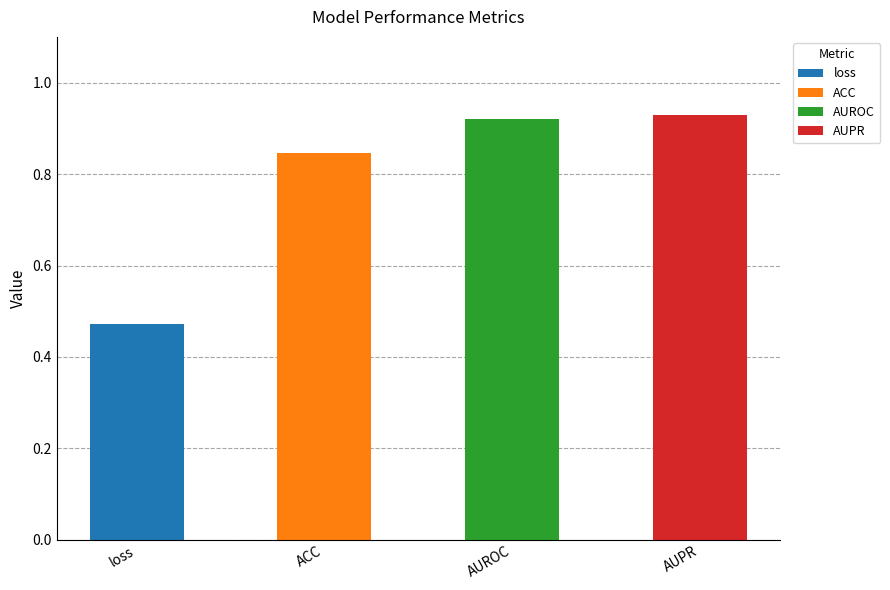

Reading right to left, extract all data points from this chart.

AUPR=0.9	AUROC=0.9	ACC=0.8	loss=0.5